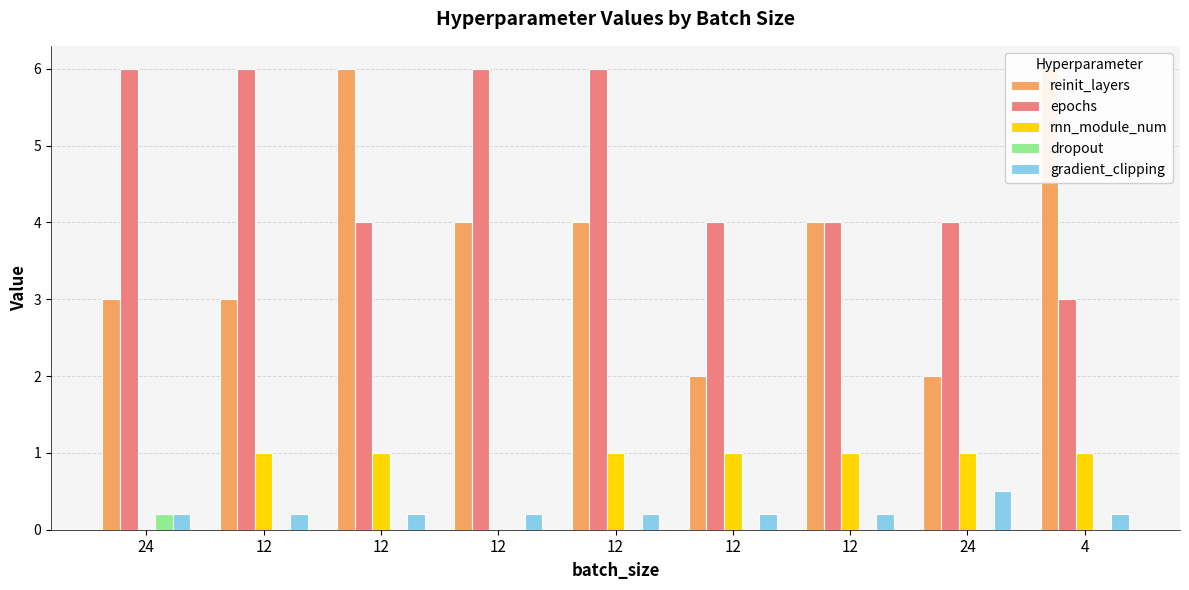

At how many categories does at least one series exceed 2?

9